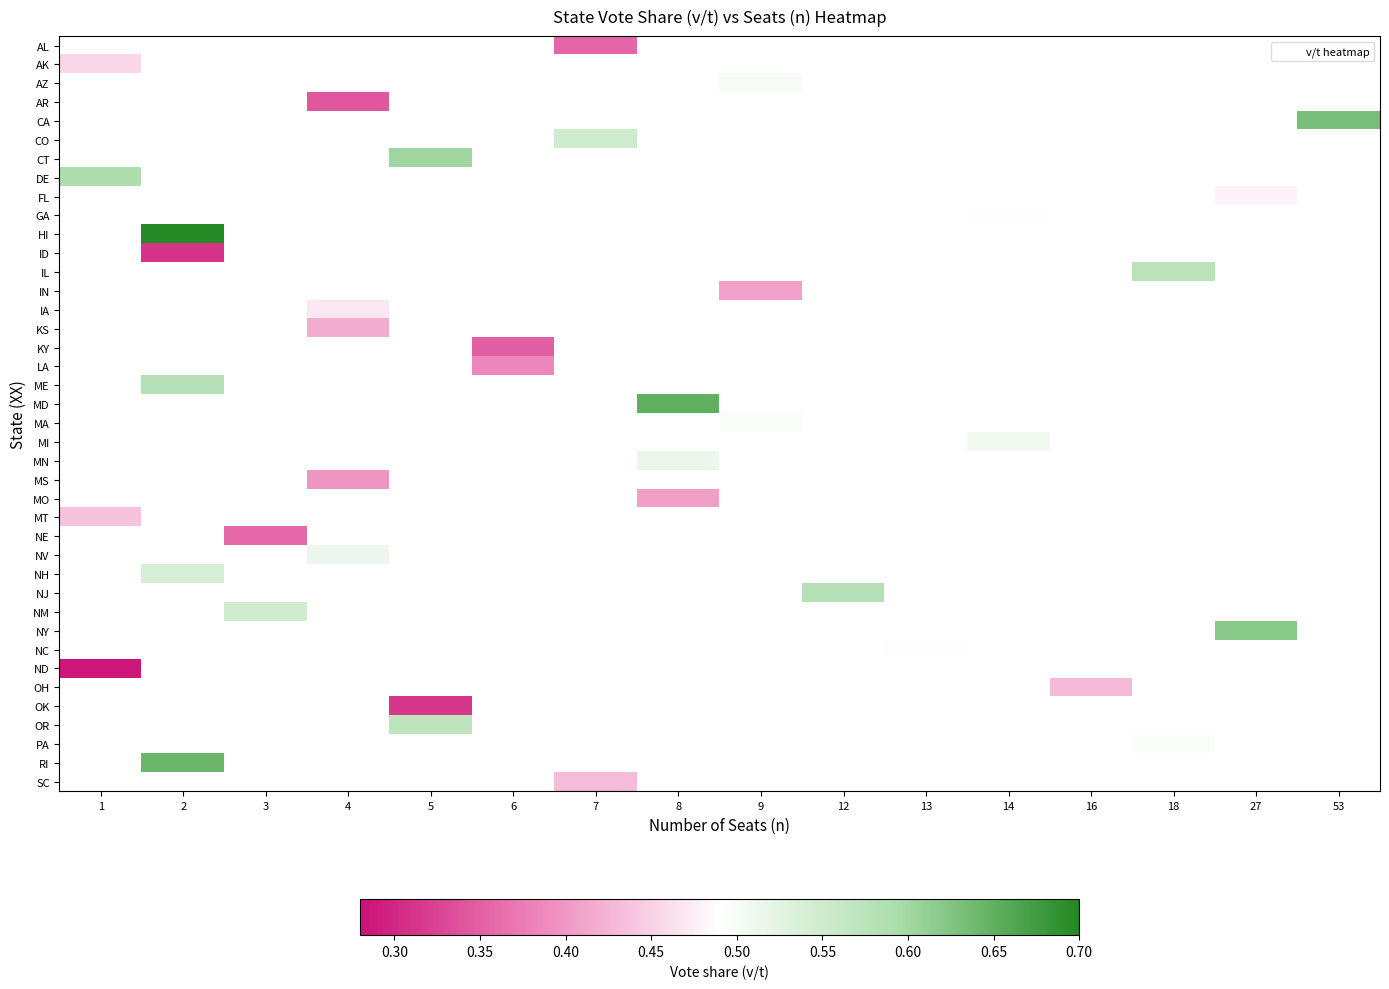

Between 5 and 1, which is larger?

1